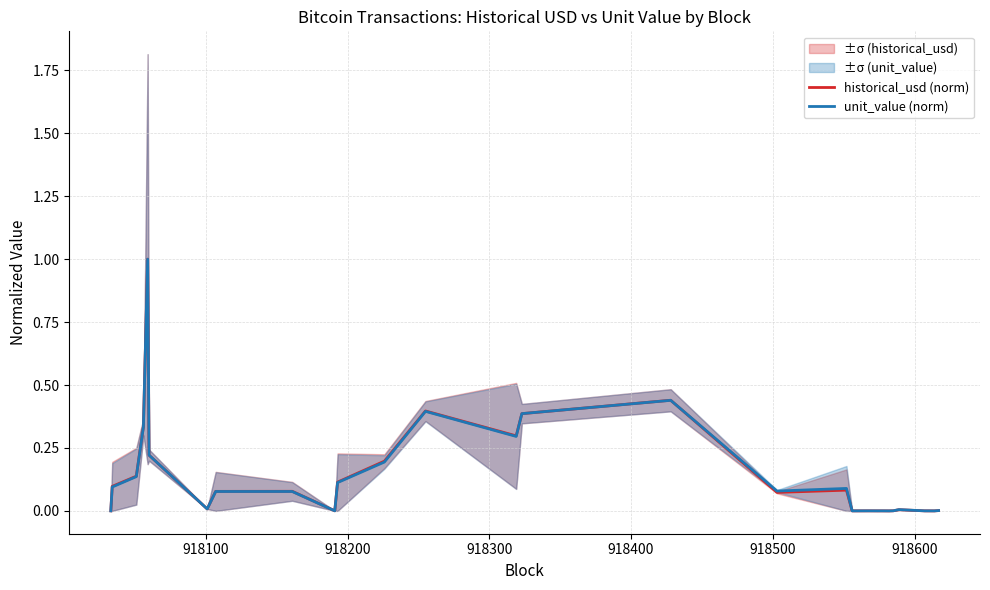

Reading right to left, transcribe all the data shown in this chart.

historical_usd (norm): 0.0	0.0	0.0	0.0	0.0	0.0	0.0	0.0	0.0	0.0	0.1	0.1	0.4	0.4	0.3	0.4	0.2	0.1	0.0	0.1	0.1	0.0	0.2	1.0	0.3	0.1	0.1	0.0
unit_value (norm): 0.0	0.0	0.0	0.0	0.0	0.0	0.0	0.0	0.0	0.0	0.1	0.1	0.4	0.4	0.3	0.4	0.2	0.1	0.0	0.1	0.1	0.0	0.2	1.0	0.3	0.1	0.1	0.0